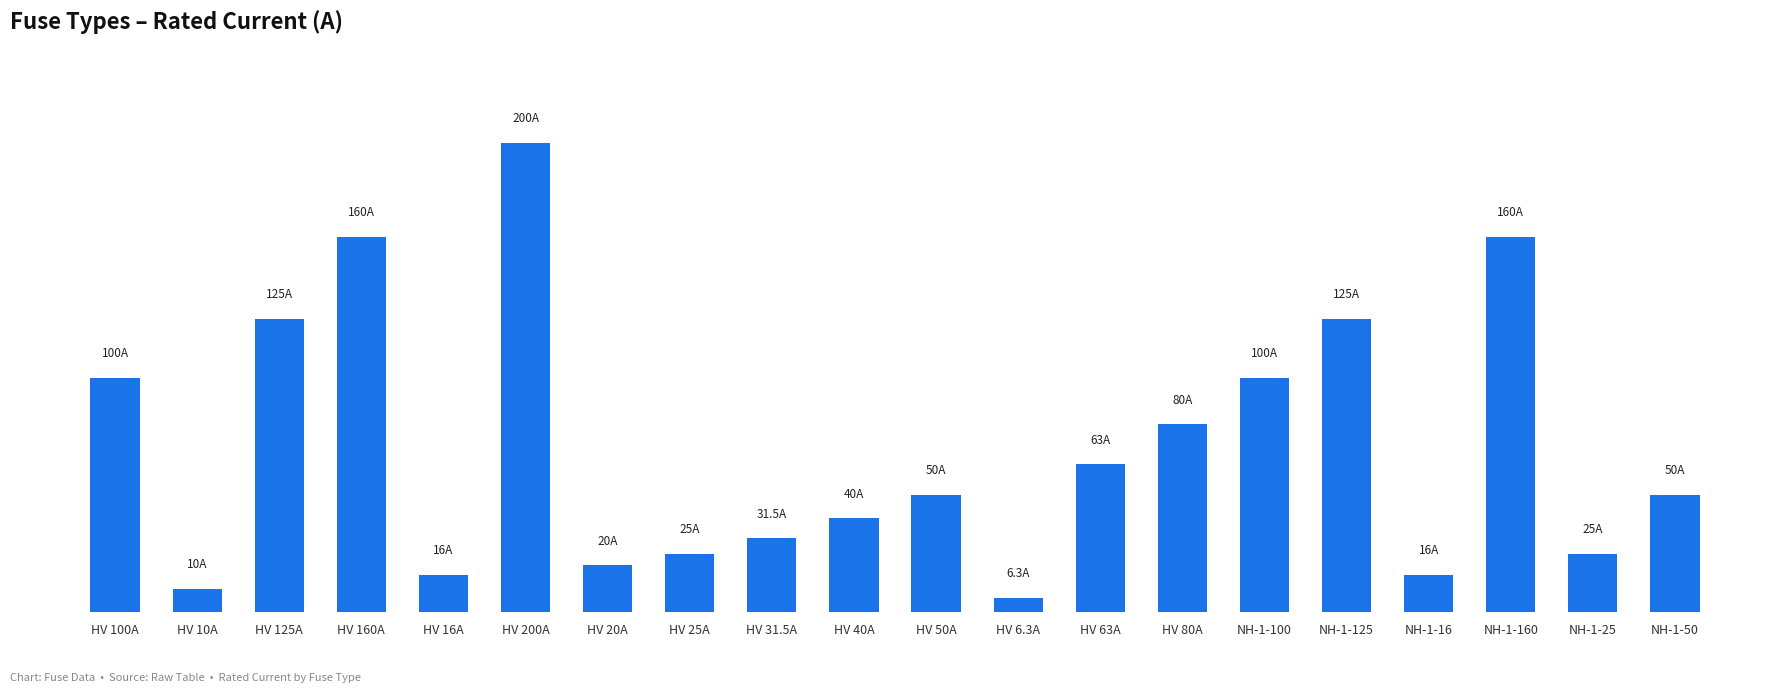

What is the label of the 2nd bar from the left?

HV 10A